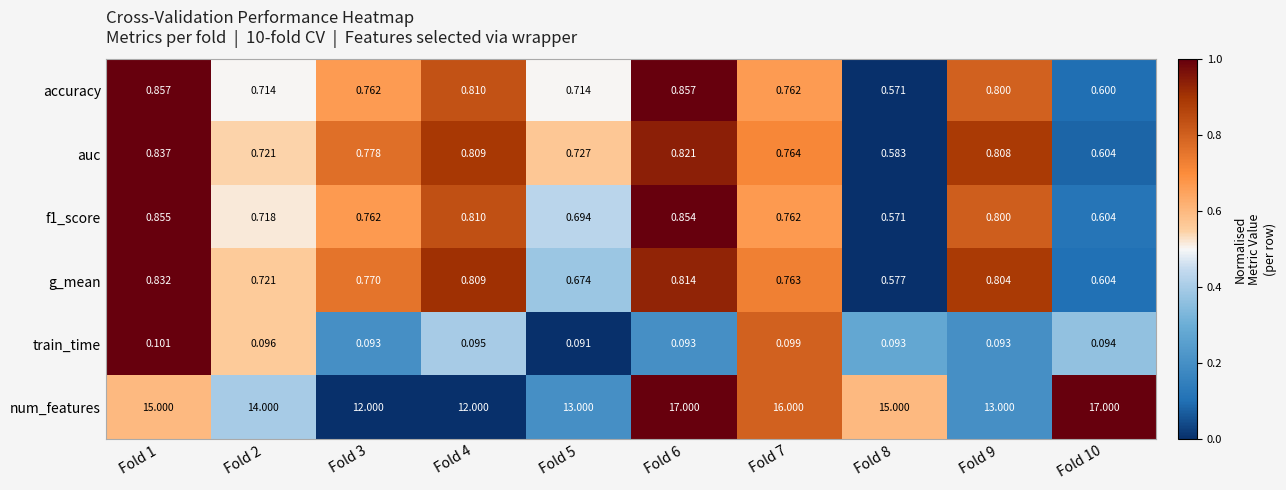

Which series has the largest range (max minus min)?

num_features